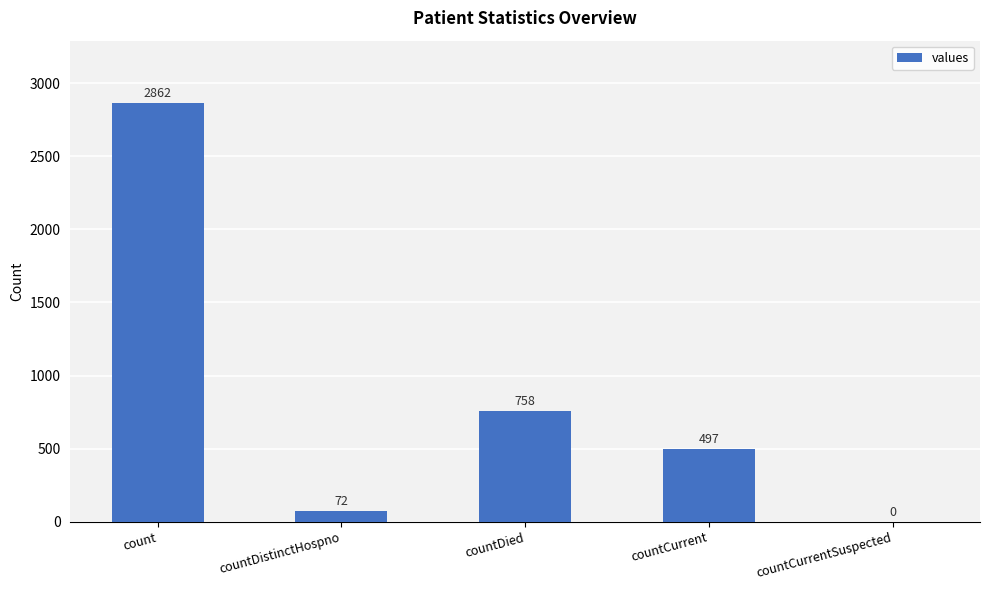

Reading left to right, transcribe all the data shown in this chart.

count=2862	countDistinctHospno=72	countDied=758	countCurrent=497	countCurrentSuspected=0